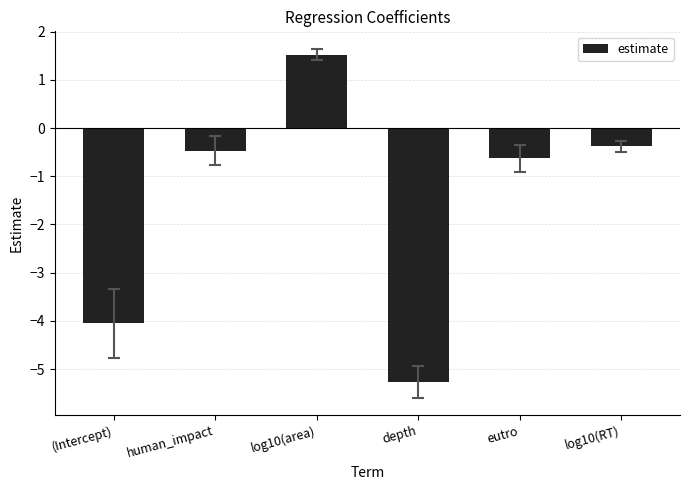

What is the difference between the values at log10(area) and eutro?

2.2